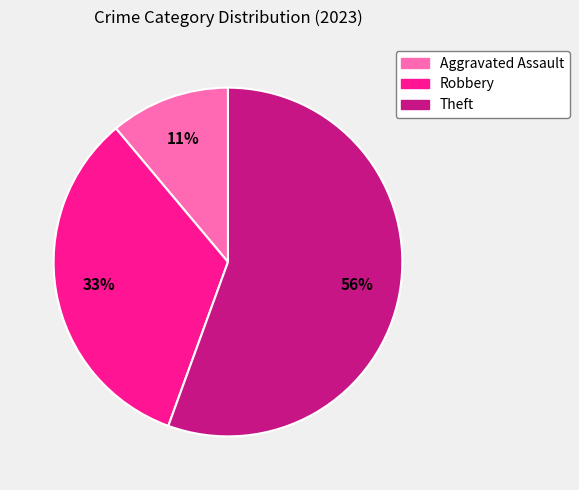

To the nearest percent, what is the combined percentage of Theft and Robbery?

89%